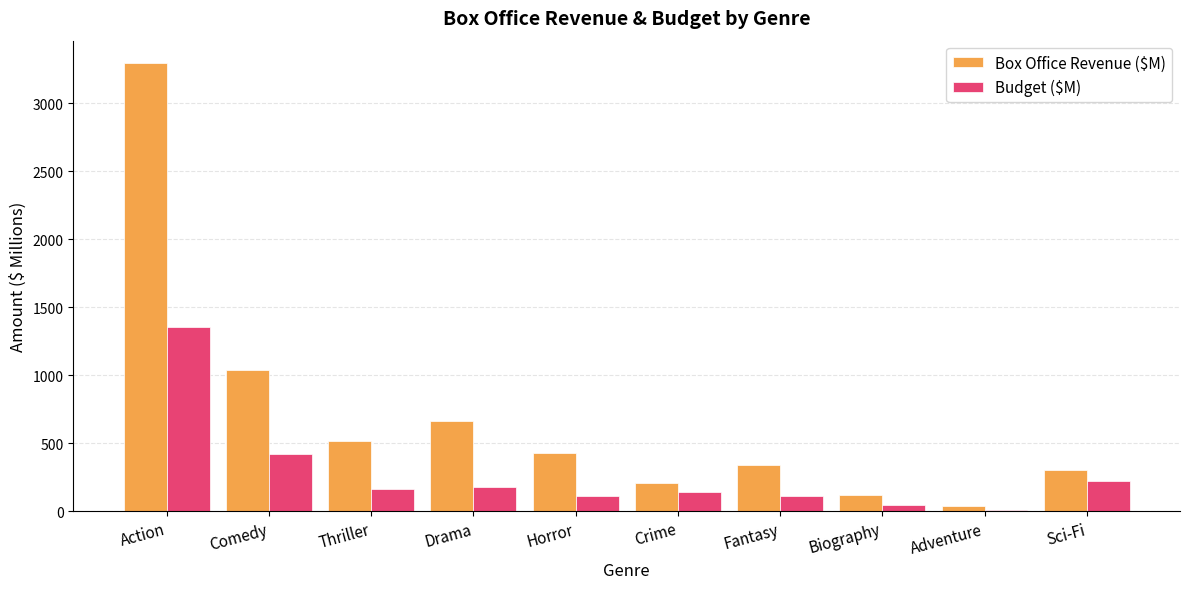

What are all the series names shown in the legend?

Box Office Revenue ($M), Budget ($M)